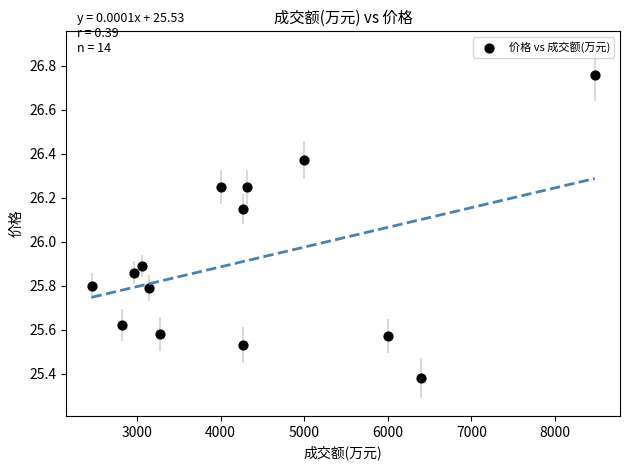

What is the range of X values (max minus min)?

6022.0